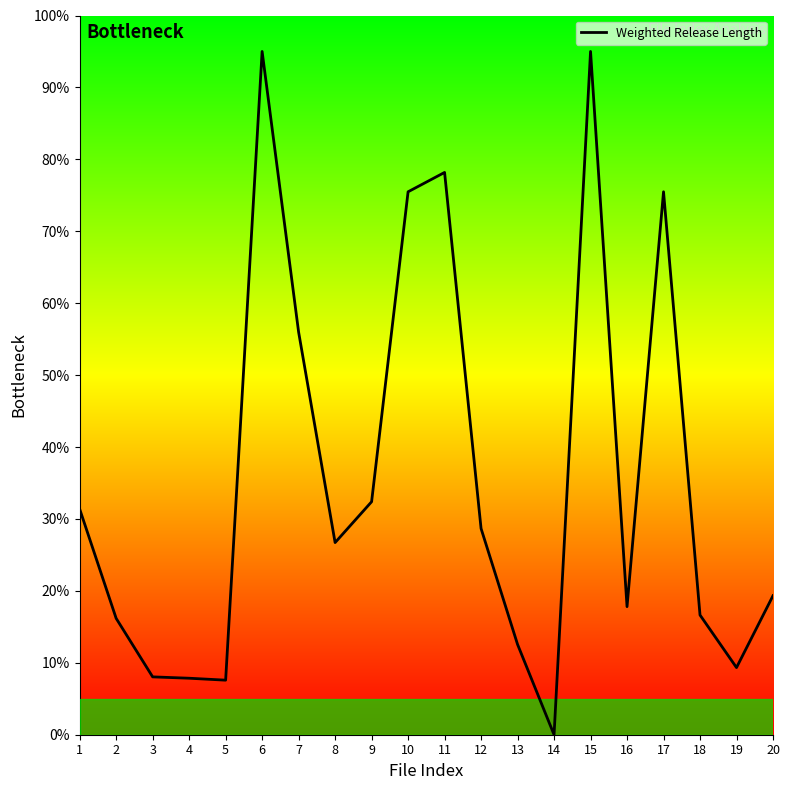

The chart shows a value of 78.2 at 11. True or false?

True